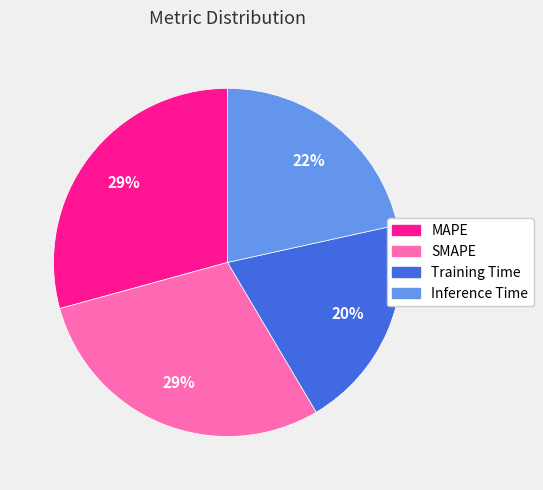

What is the smallest slice in the pie chart?

Training Time